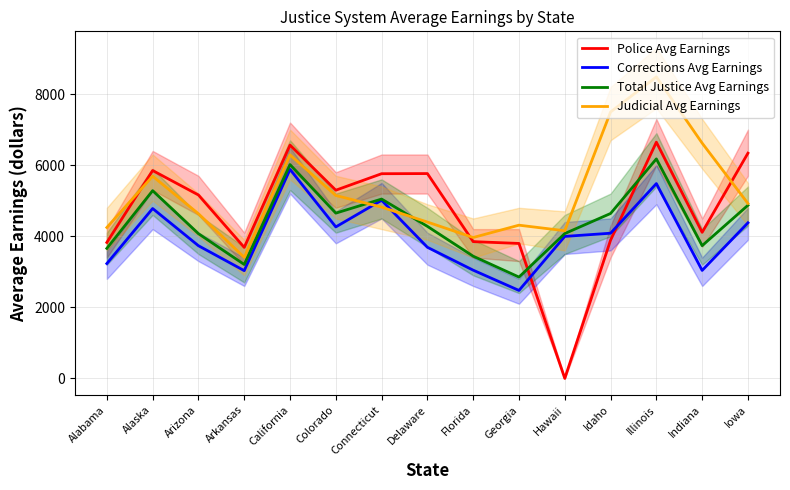

How many distinct data groups are displayed?

4